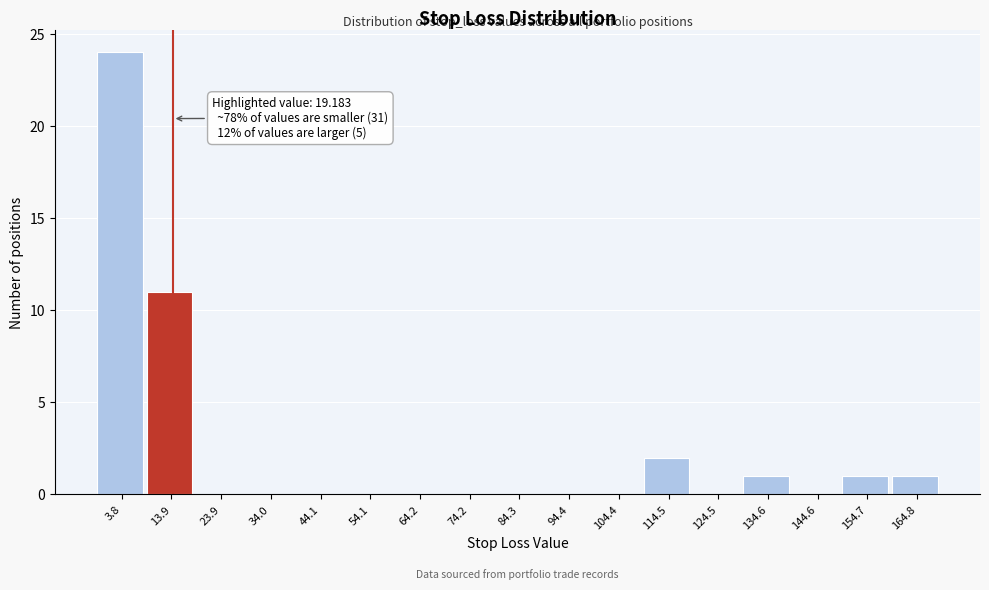

Reading right to left, extract all data points from this chart.

164.8=1	154.7=1	144.6=0	134.6=1	124.5=0	114.5=2	104.4=0	94.4=0	84.3=0	74.2=0	64.2=0	54.1=0	44.1=0	34.0=0	23.9=0	13.9=11	3.8=24